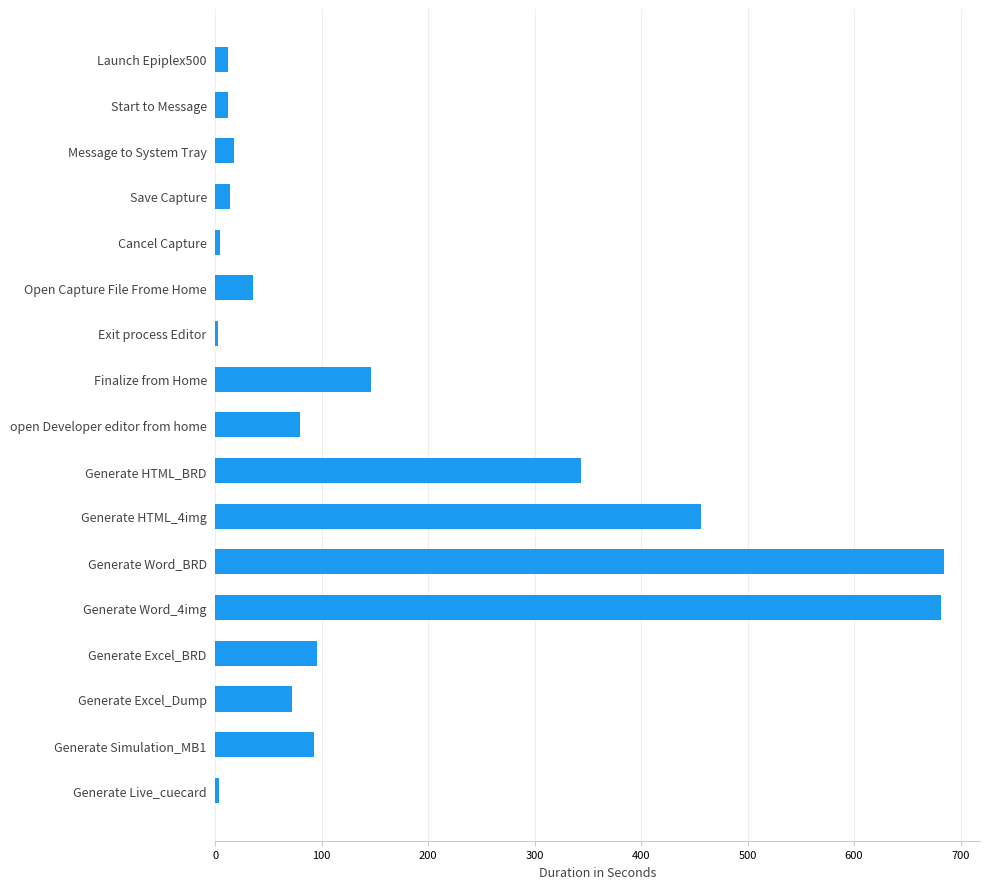

What is the label of the 17th bar from the bottom?

Launch Epiplex500